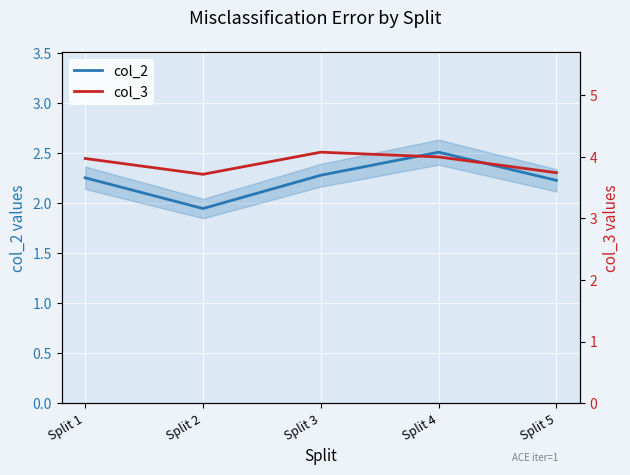

Reading left to right, transcribe all the data shown in this chart.

col_2: 2.3	1.9	2.3	2.5	2.2
col_3: 4.0	3.7	4.1	4.0	3.7